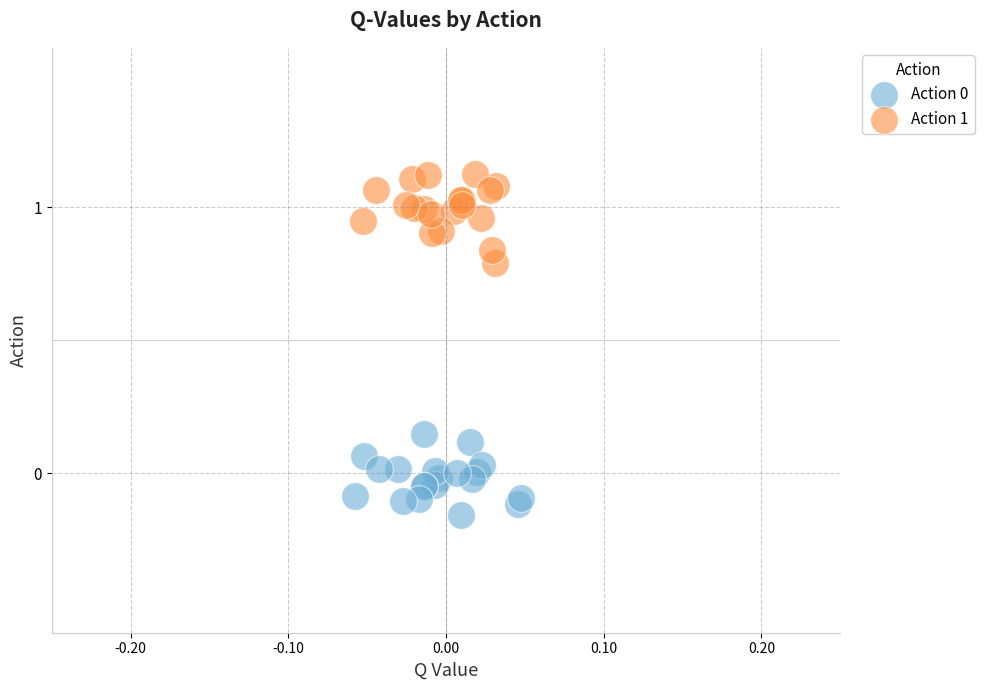

Which series reaches the maximum Y coordinate?

Action 1